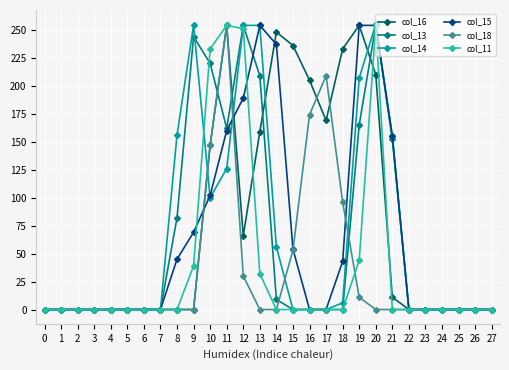

What is the sum of all col_15 values?

1816